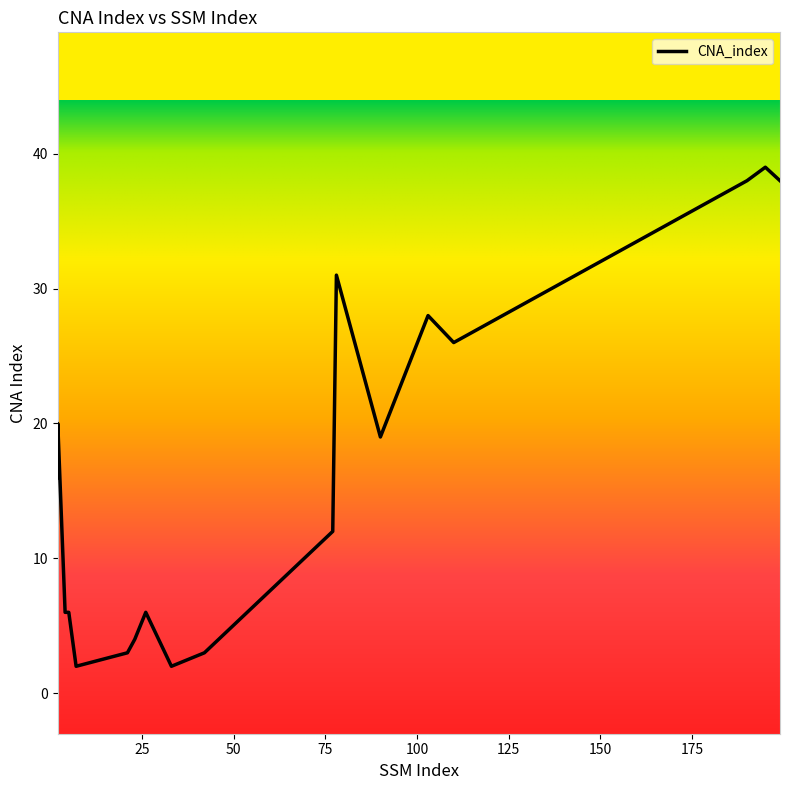

Reading left to right, transcribe all the data shown in this chart.

16	20	6	6	2	3	4	6	2	3	12	31	19	28	26	38	39	38